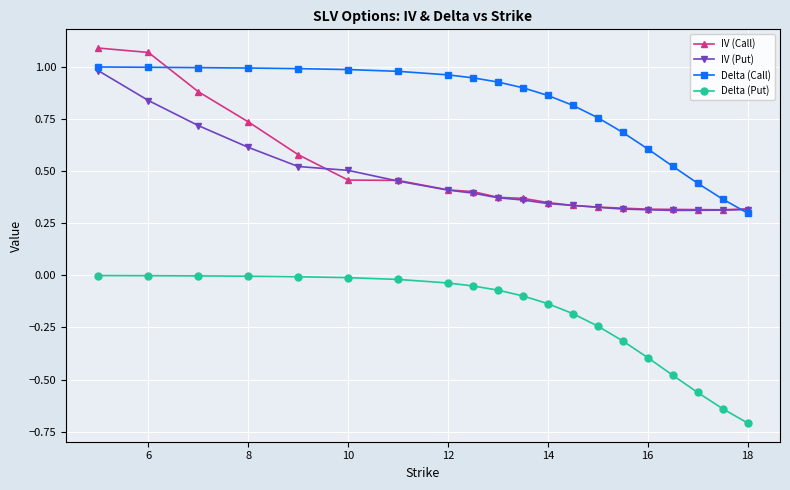

List the series in order of their peak value, highest first.

IV (Call), Delta (Call), IV (Put), Delta (Put)